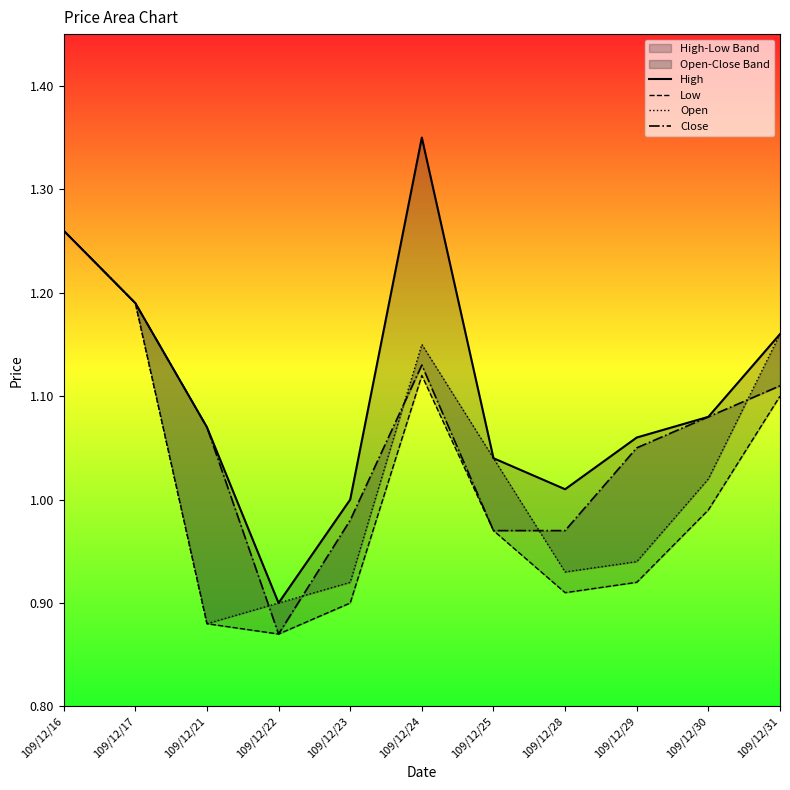

True or false: Low has a value of 0.6 at 109/12/17.

False